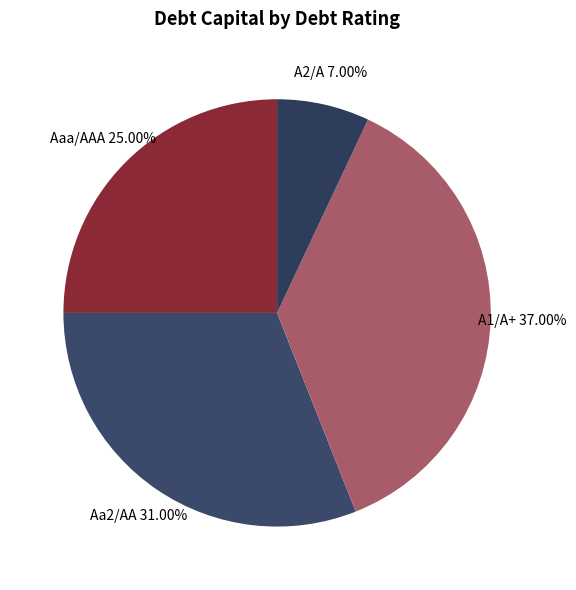

To the nearest percent, what is the average slice percentage?

25%